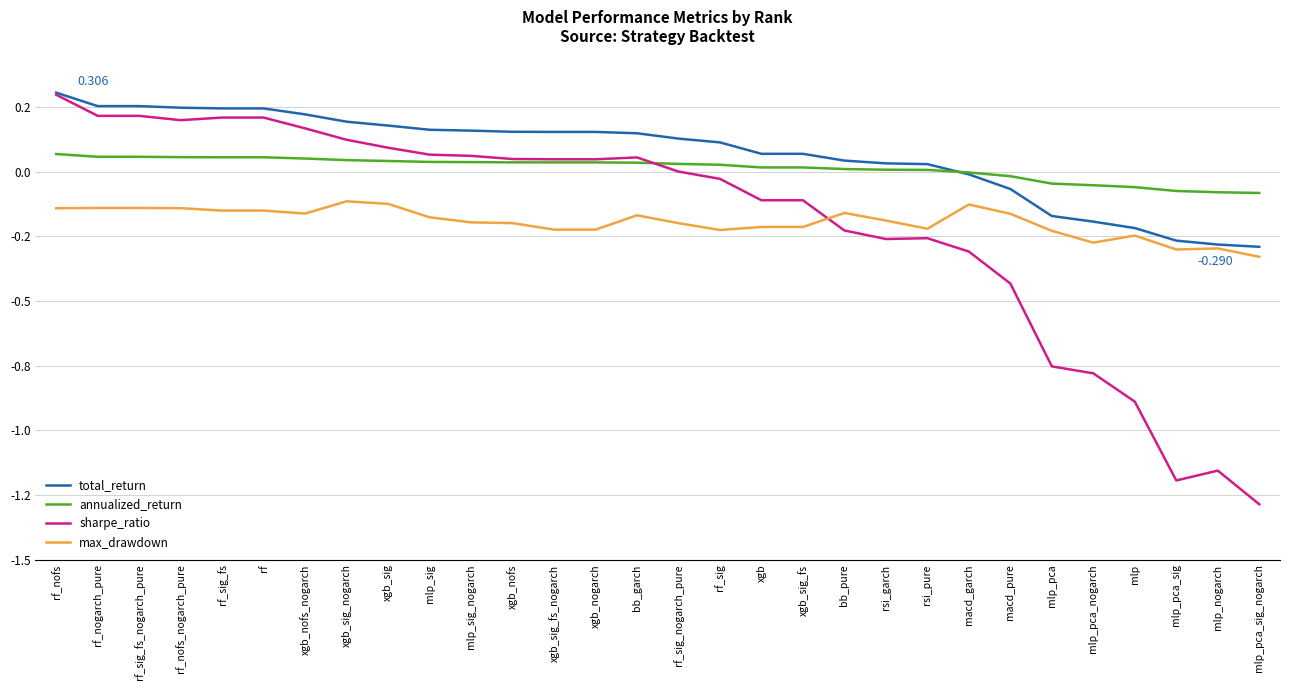

What is the spread (max minus min) of values at mlp_sig_nogarch?

0.4